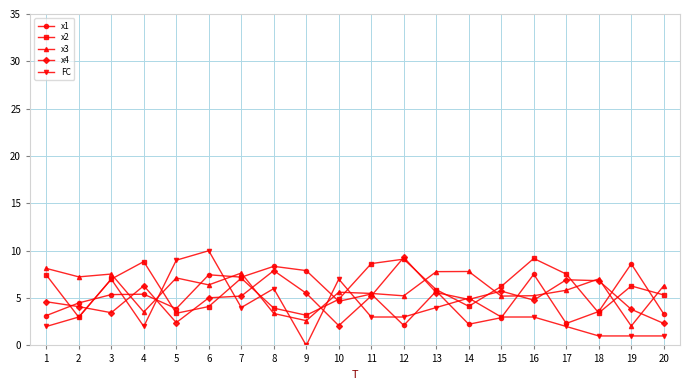

True or false: x3 and FC intersect in this chart.

True